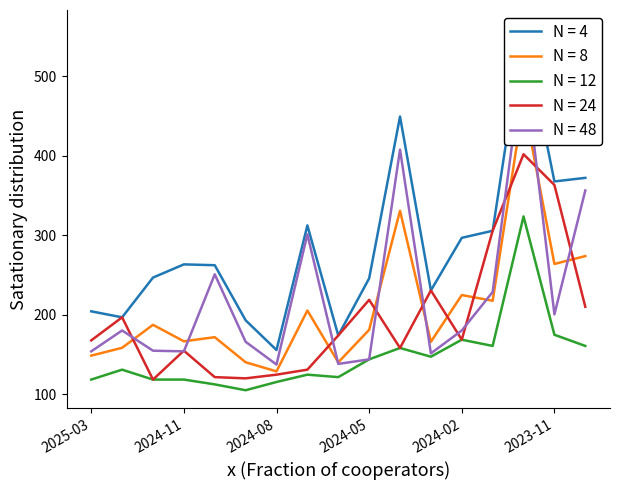

How many categories are shown in the chart?

17